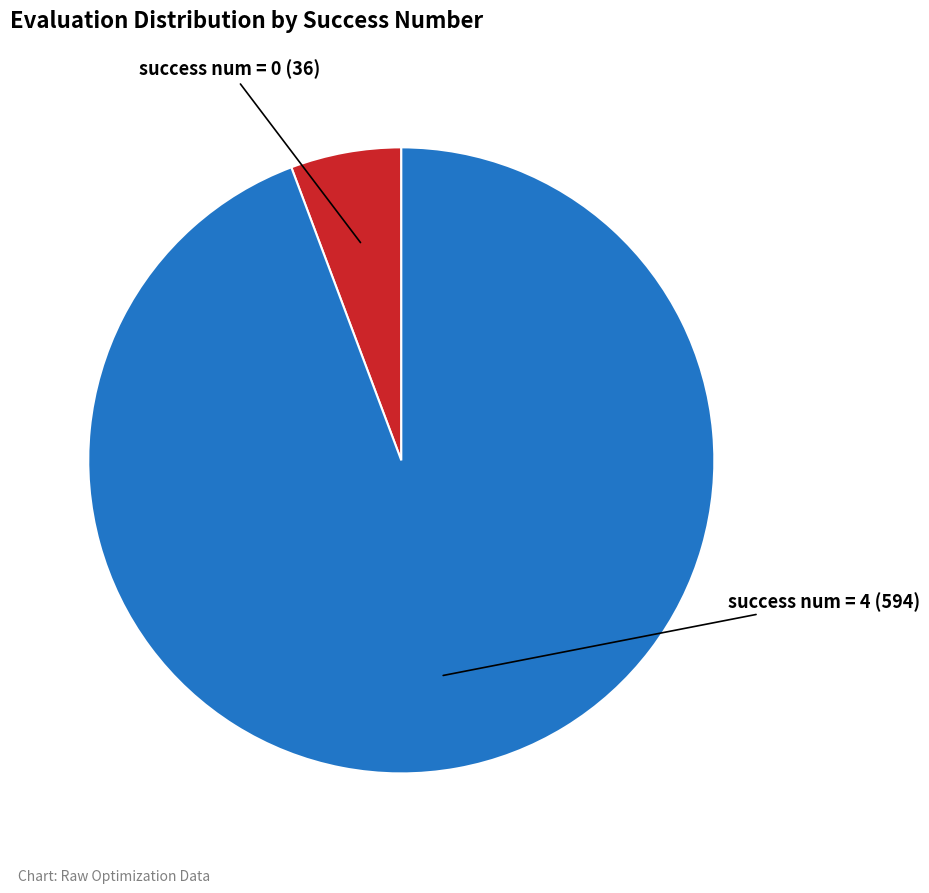

How many slices are in this pie chart?

2